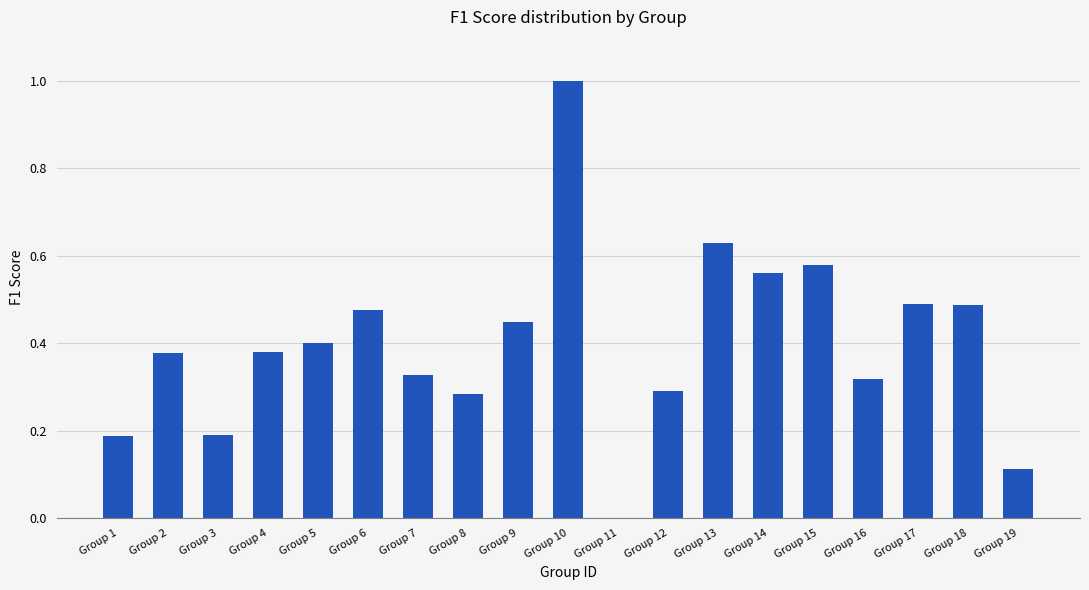

What is the sum of all values?

7.5